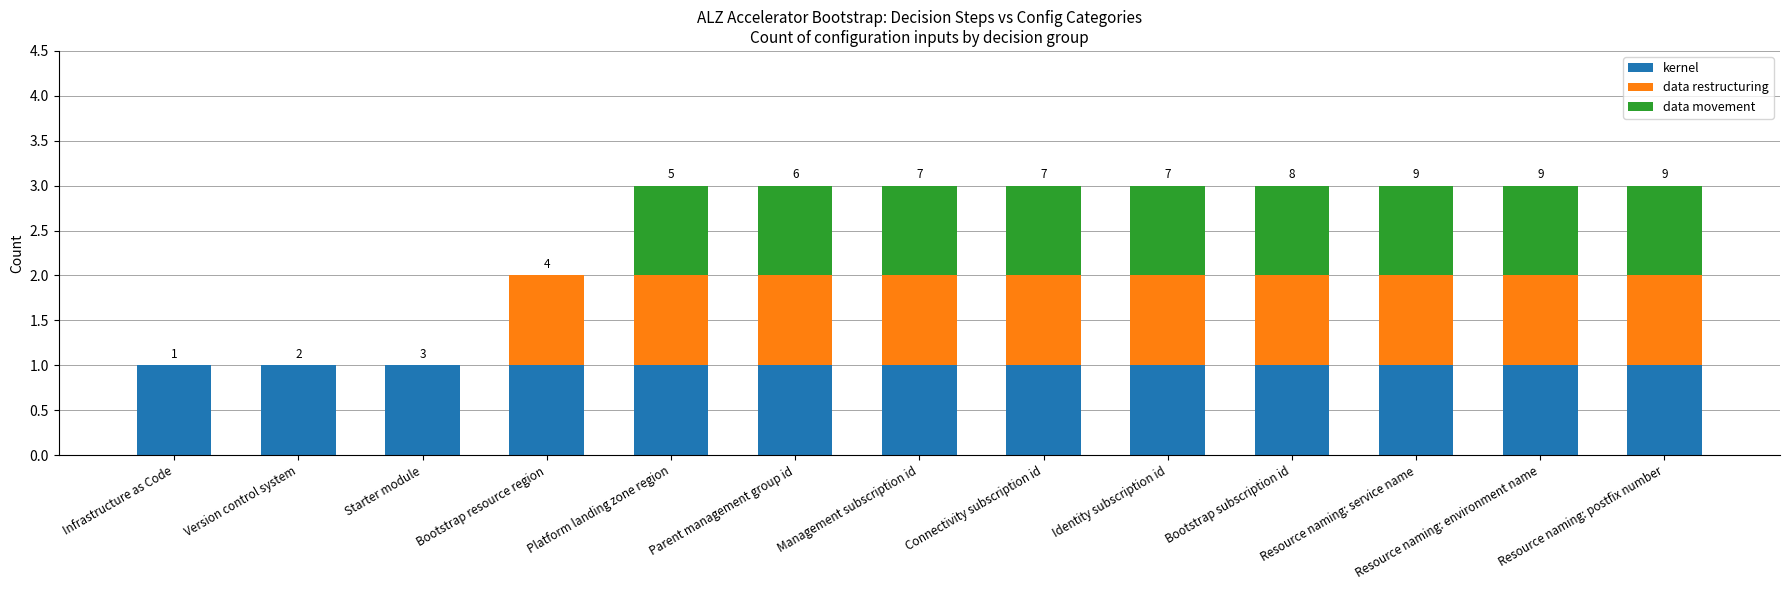

Is it true that kernel equals 0 at Platform landing zone region?

False